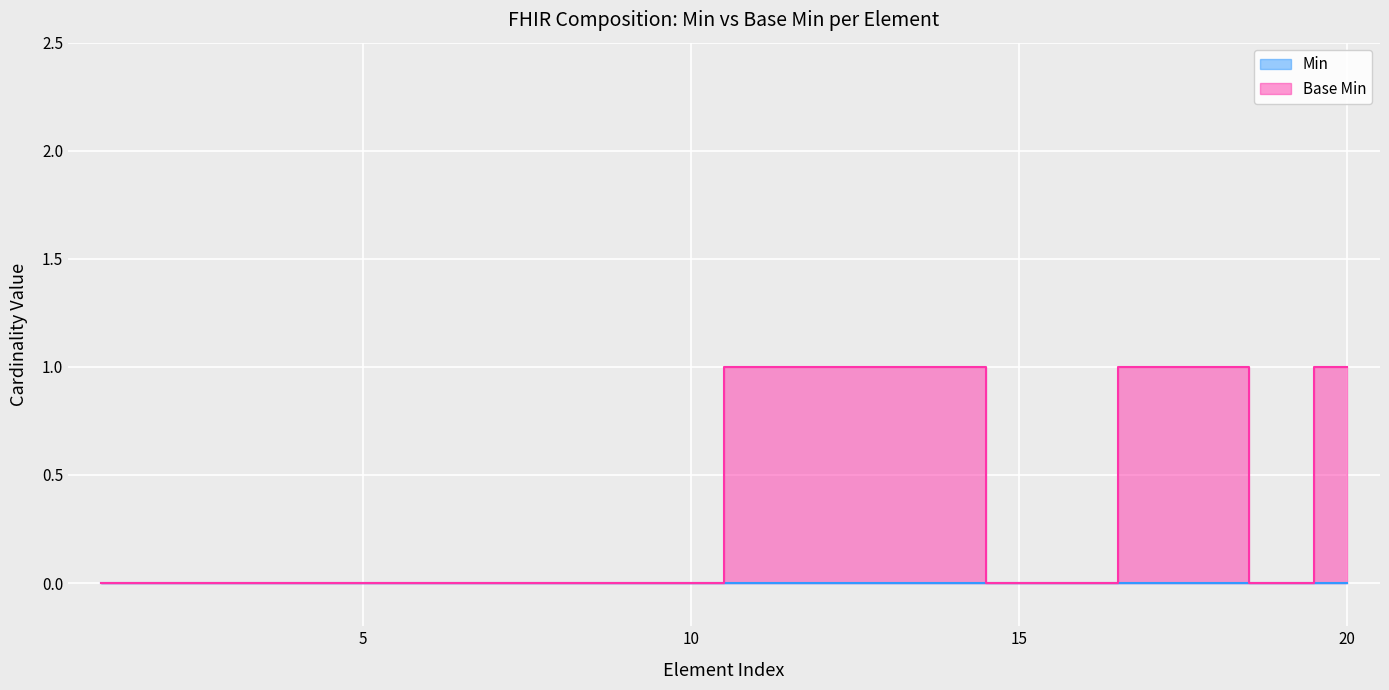

What is the maximum value shown in the chart?

1